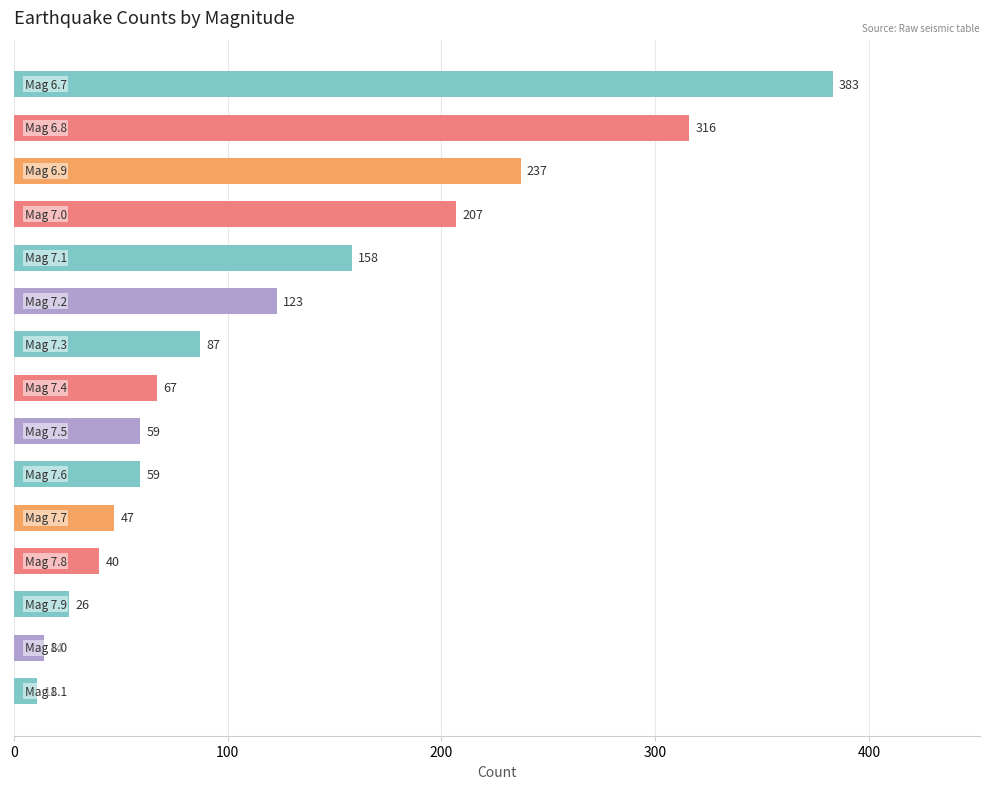

What is the difference between the second highest and minimum values?

305